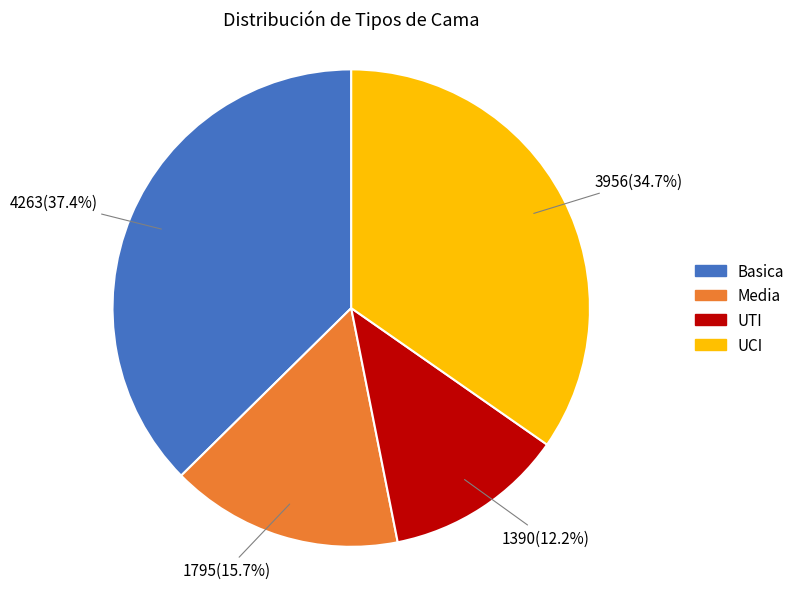

Which has a higher value, Media or UTI?

Media